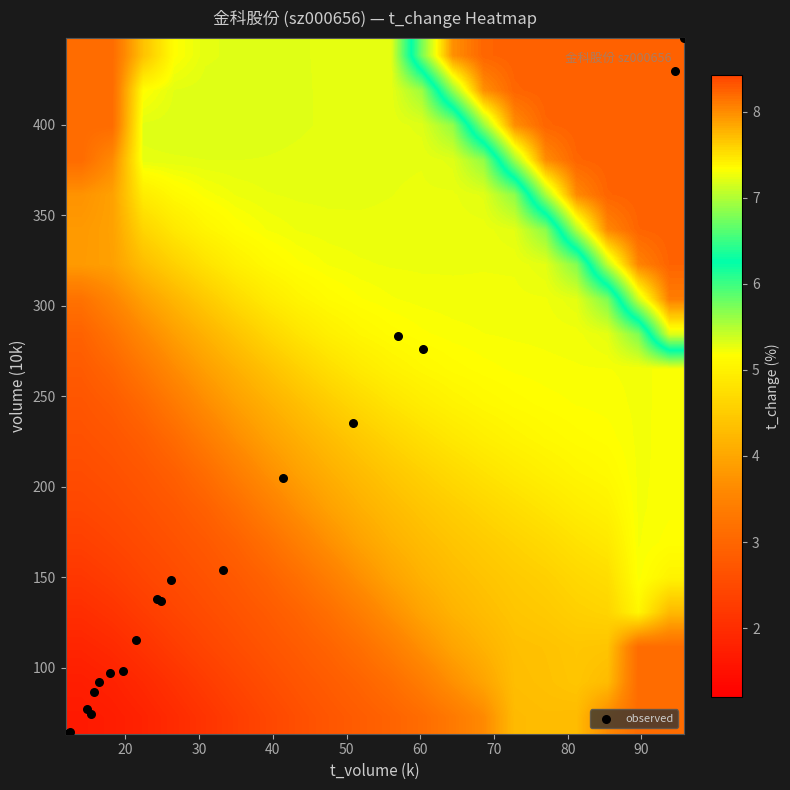

What is the maximum value shown in the chart?

448.1